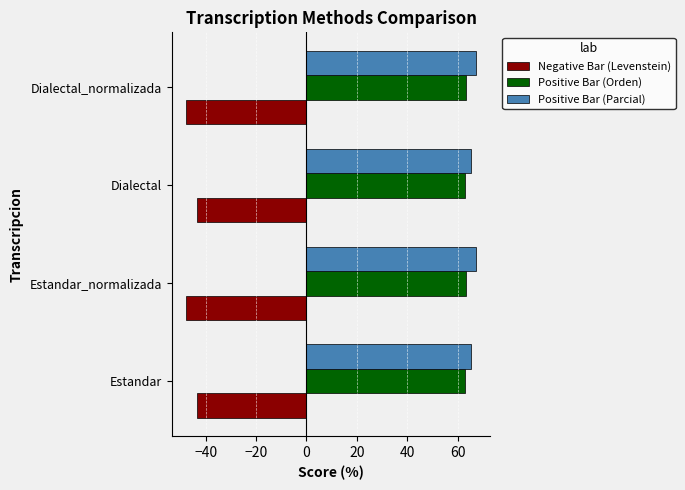

What is the highest value of the Positive Bar (Parcial) series?

67.3